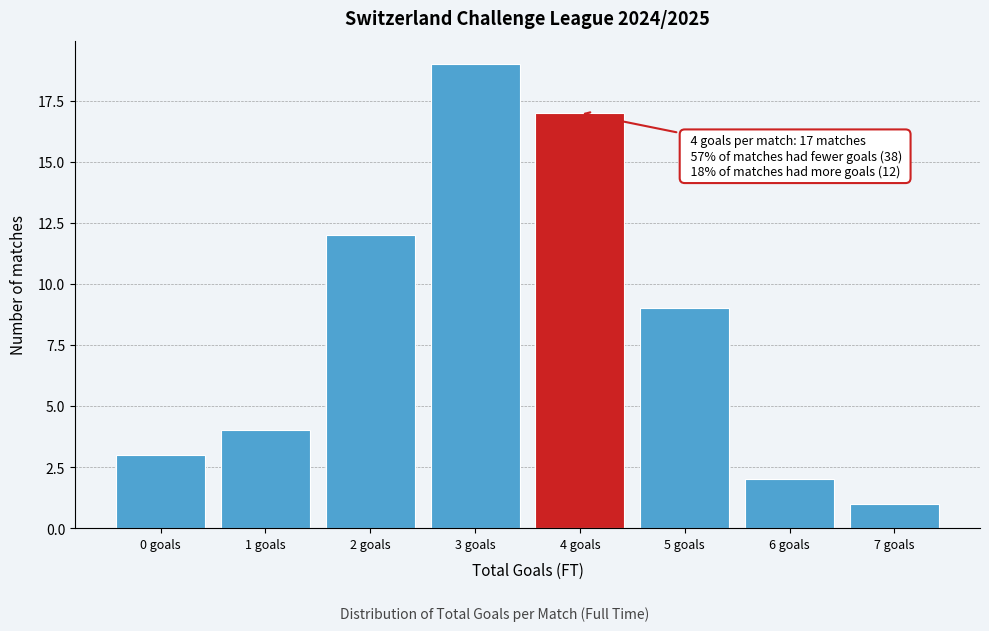

Reading right to left, transcribe all the data shown in this chart.

1	2	9	17	19	12	4	3